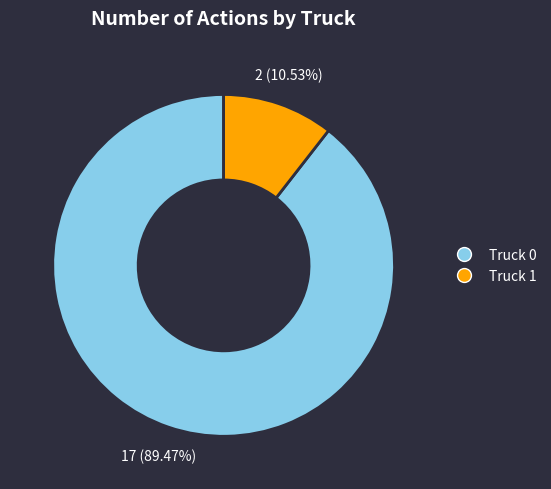

What is the majority slice?

Truck 0